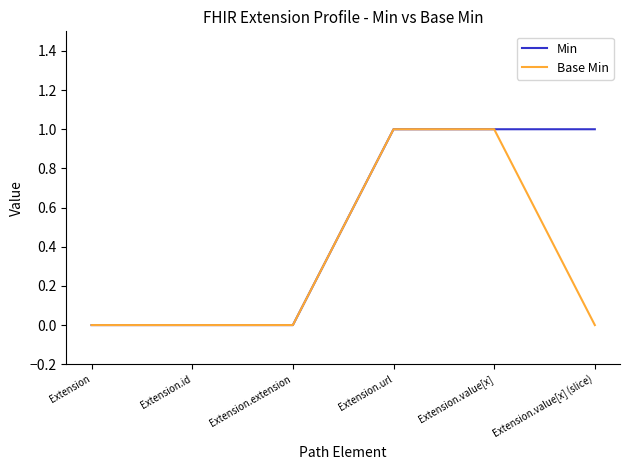

What are all the series names shown in the legend?

Min, Base Min